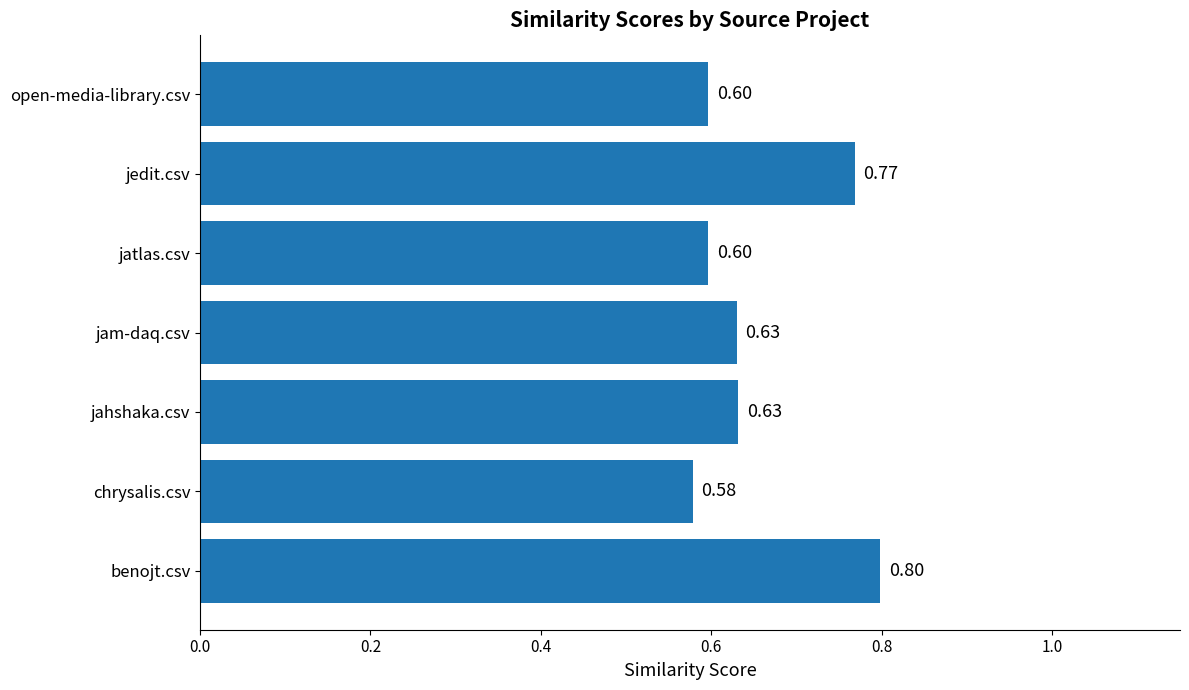

Where is the data nearest to the value 0?

chrysalis.csv